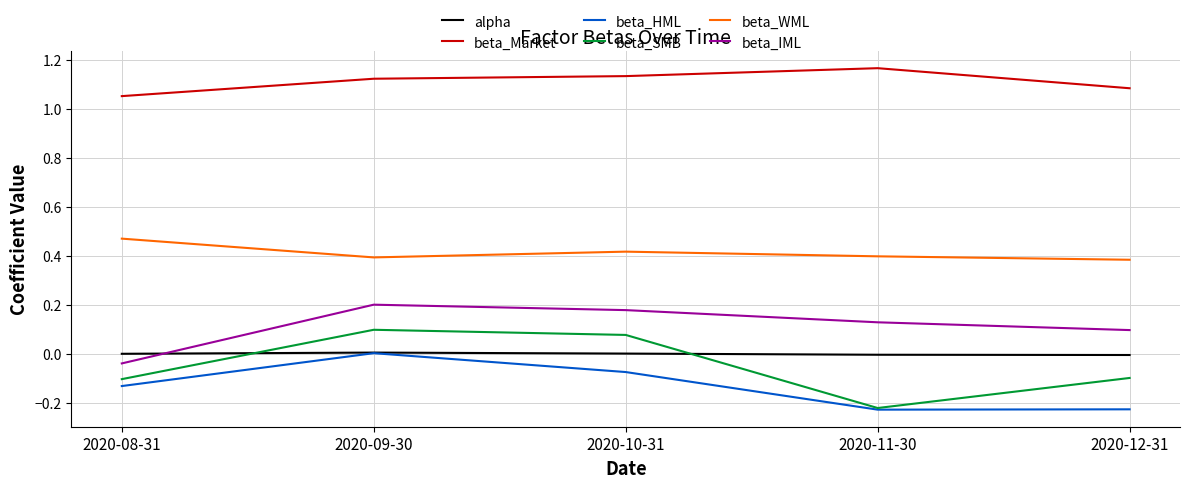

Which series has the widest spread of values?

beta_SMB